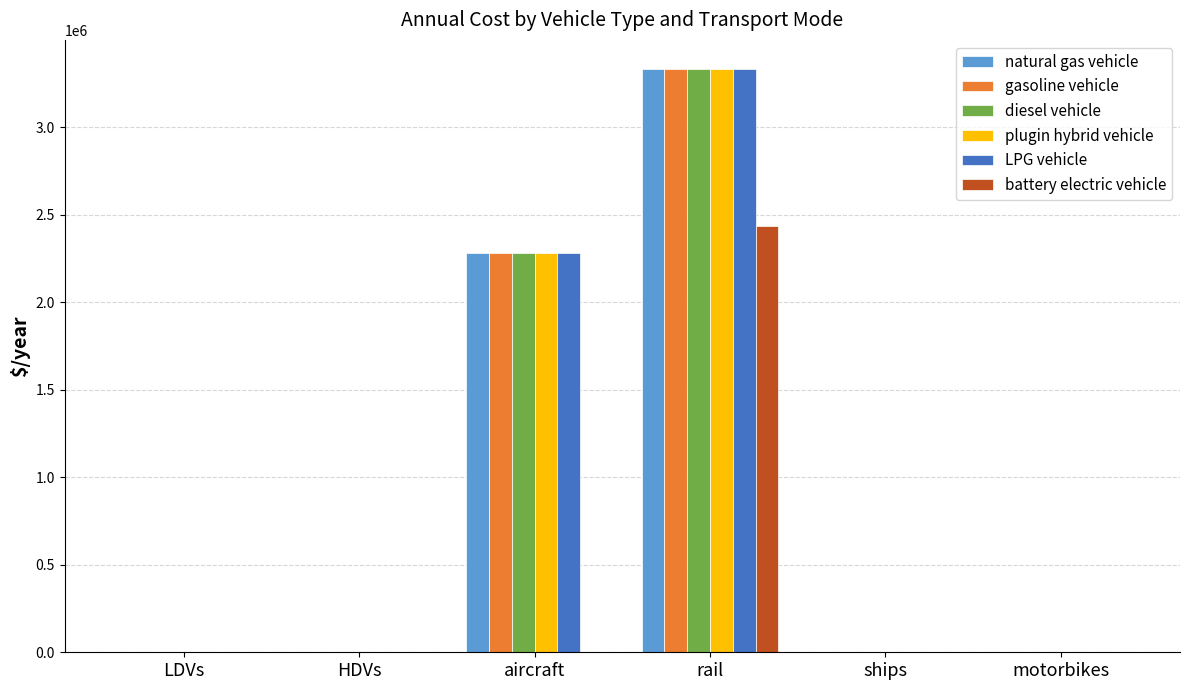

Where is plugin hybrid vehicle nearest to the value 1666517?

aircraft